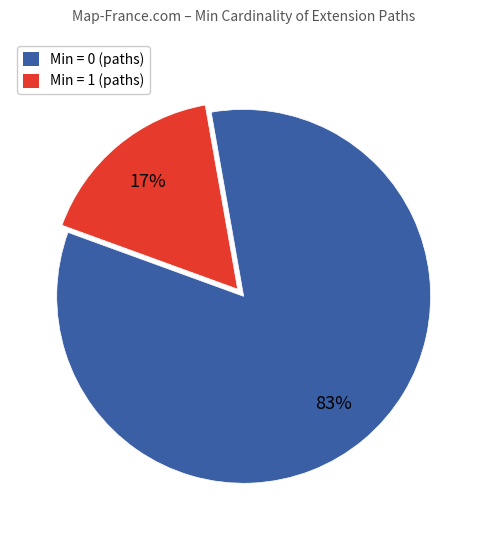

How many slices are in this pie chart?

2